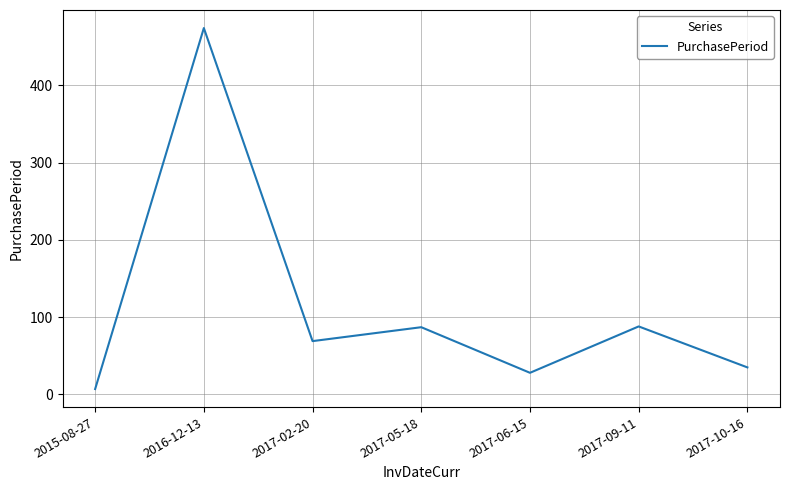

Which label corresponds to the largest value in the chart?

2016-12-13